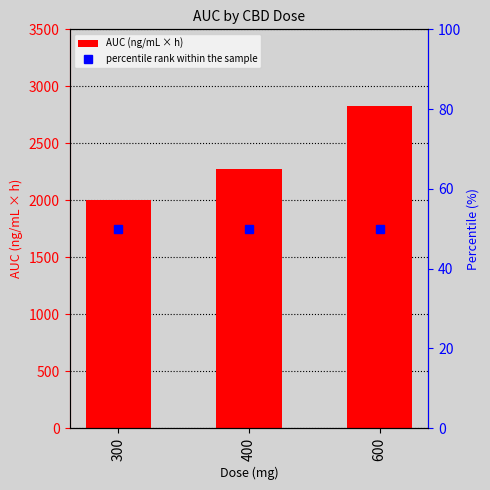

Reading left to right, list all the values displayed in this chart.

2003	2277	2827